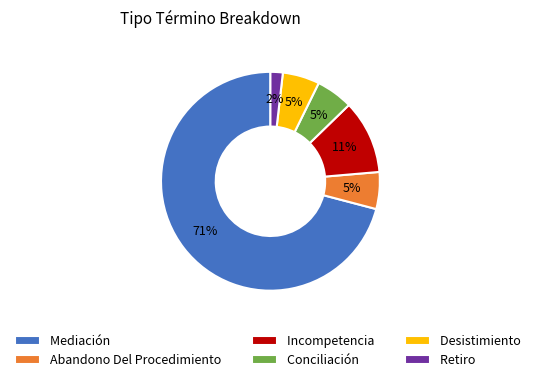

Is the sum of Mediación and Abandono Del Procedimiento greater than half?

Yes